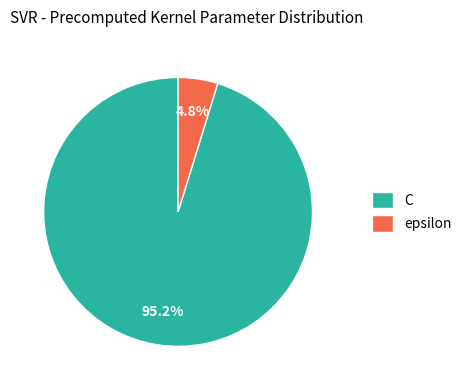

Is it true that epsilon is 5% of the pie?

True